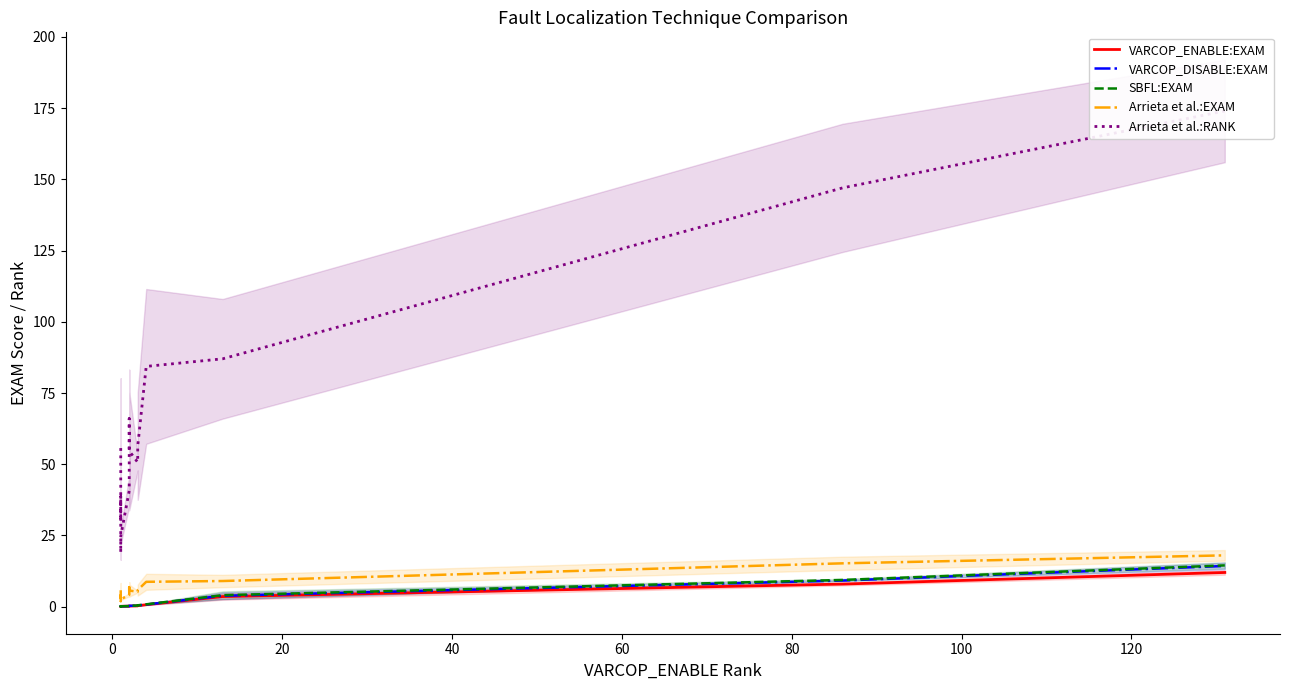

Reading right to left, transcribe all the data shown in this chart.

VARCOP_ENABLE:EXAM: 12.0	7.9	3.6	0.7	0.3	0.3	0.2	0.2	0.2	0.2	0.1	0.1	0.1	0.1	0.1	0.1	0.1	0.1	0.1	0.1
VARCOP_DISABLE:EXAM: 14.3	9.2	3.8	0.8	0.4	0.3	0.3	0.3	0.3	0.2	0.1	0.1	0.1	0.2	0.1	0.1	0.1	0.1	0.2	0.2
SBFL:EXAM: 14.5	9.4	4.0	0.8	0.5	0.4	0.4	0.4	0.3	0.2	0.1	0.1	0.1	0.2	0.1	0.1	0.1	0.1	0.2	0.3
Arrieta et al.:EXAM: 18.0	15.2	9.0	8.7	5.8	5.2	5.7	6.2	6.8	4.2	2.6	2.0	2.8	3.4	4.0	3.1	3.1	5.7	5.7	5.8
Arrieta et al.:RANK: 174.0	147.0	87.0	84.3	56.3	50.7	54.7	60.3	66.0	40.7	24.7	19.0	27.3	33.0	38.7	30.3	30.0	55.0	55.3	55.7